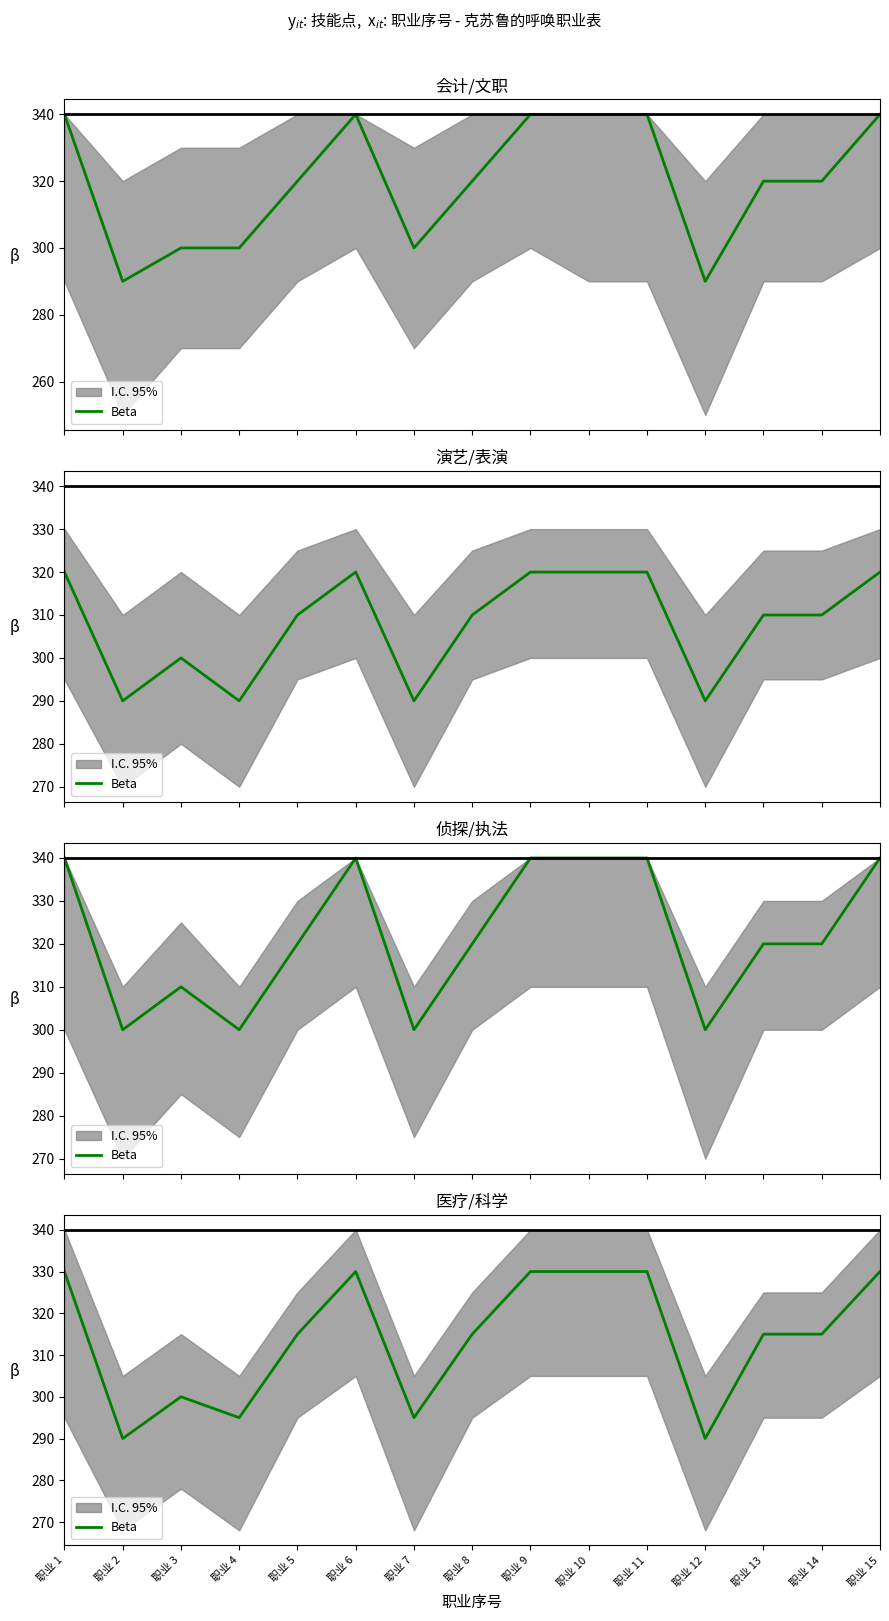

Where does the data first go above 315?

职业 1